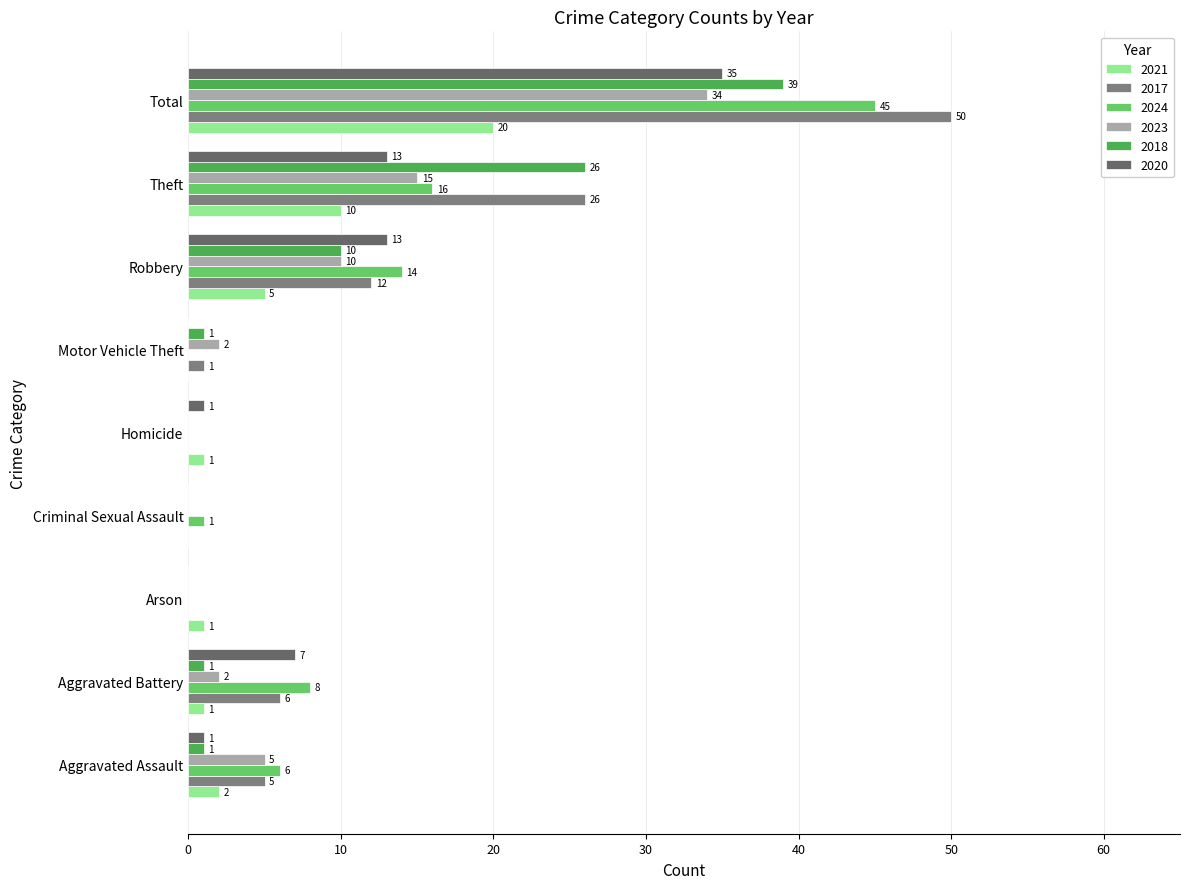

How many values in 2017 are above zero?

6